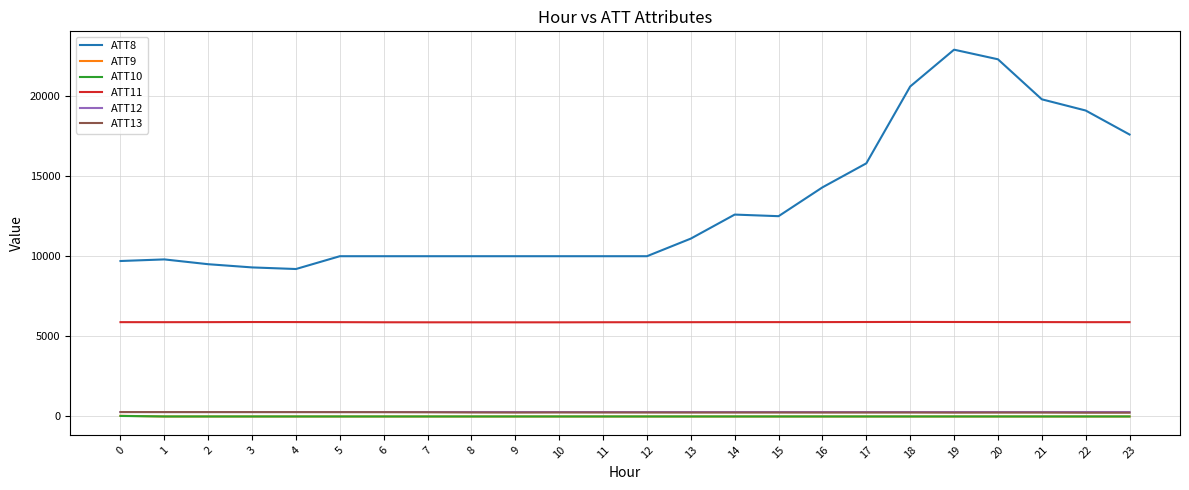

True or false: ATT10 and ATT8 cross at least once.

False